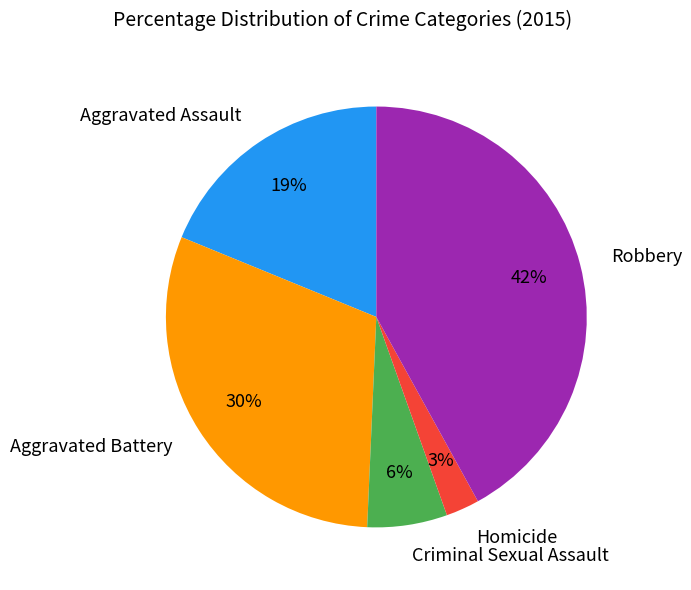

Combined, do Criminal Sexual Assault and Aggravated Assault account for over 50%?

No